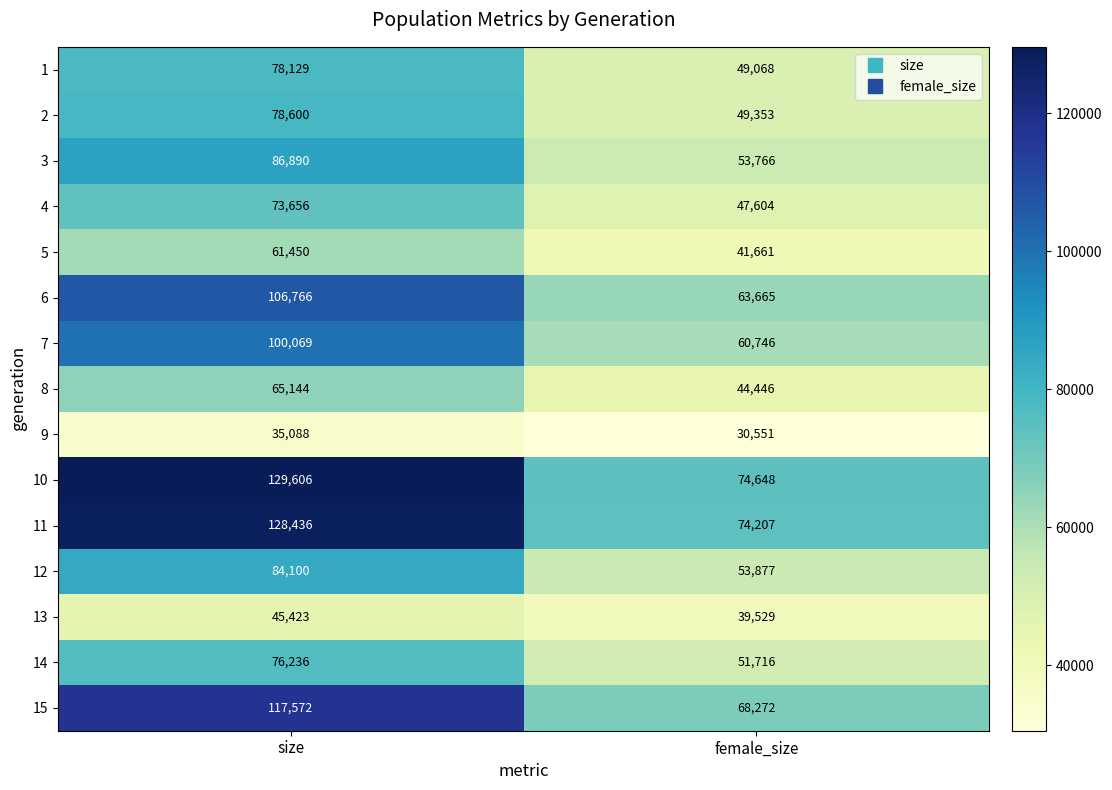

Which label corresponds to the largest value in the chart?

size